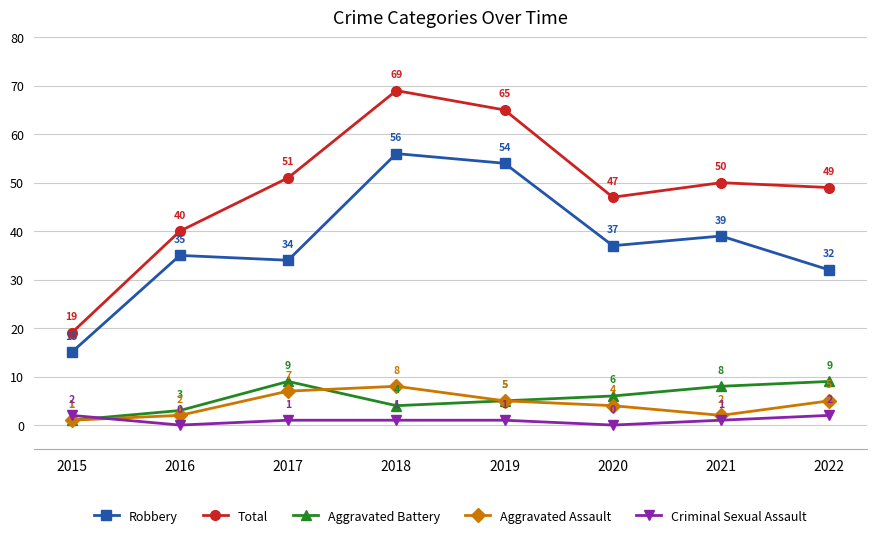

Which series has the widest spread of values?

Total